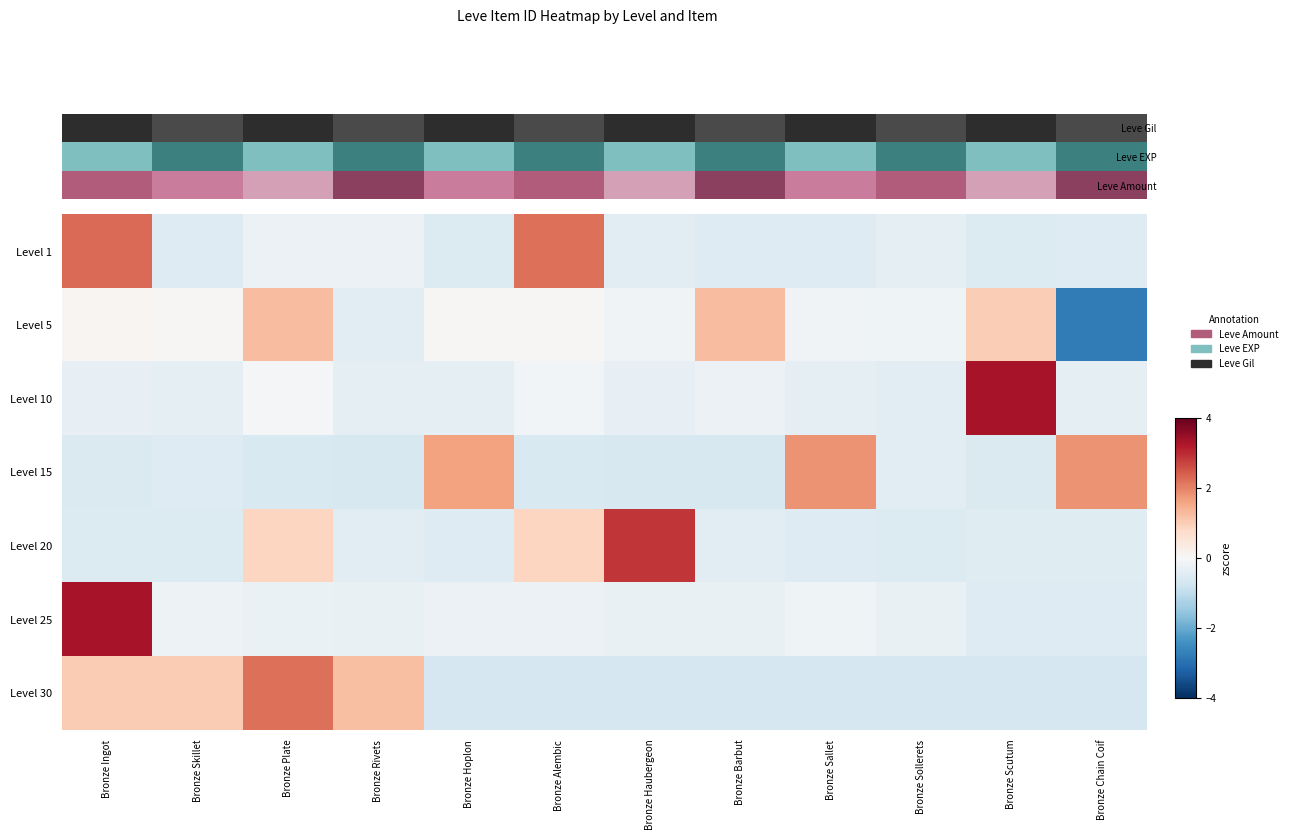

What is the total value across all series at Bronze Ingot?

5.2